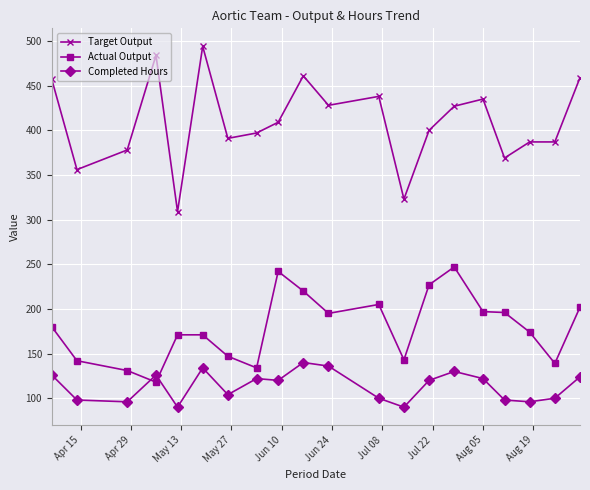

What is the sum of all Target Output values?

8189